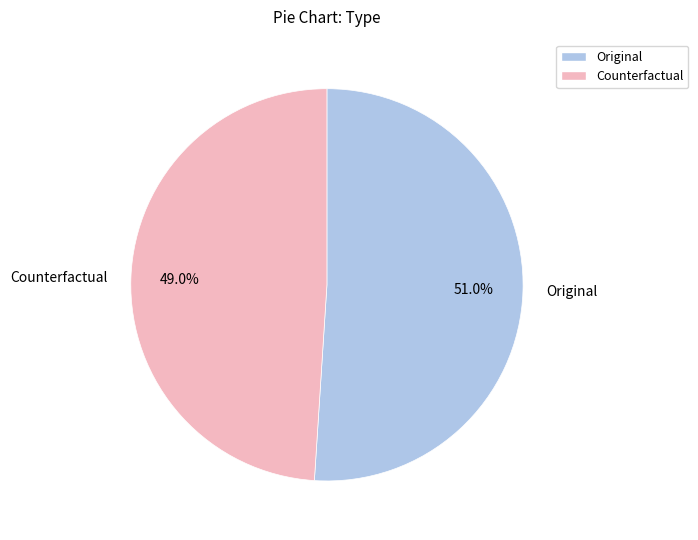

To the nearest percent, what is the difference between the largest and smallest slice percentages?

2%